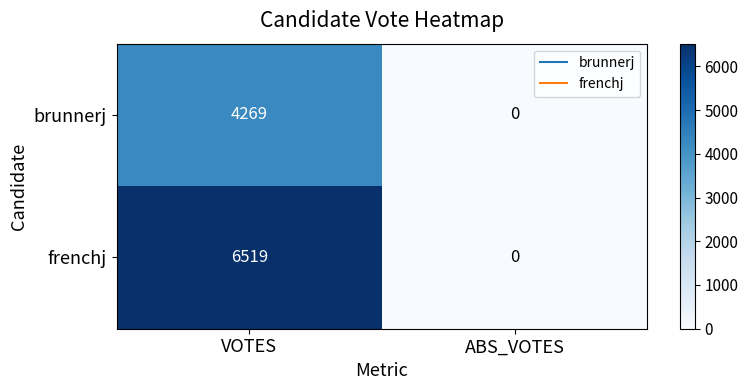

Count the number of data series in this chart.

2